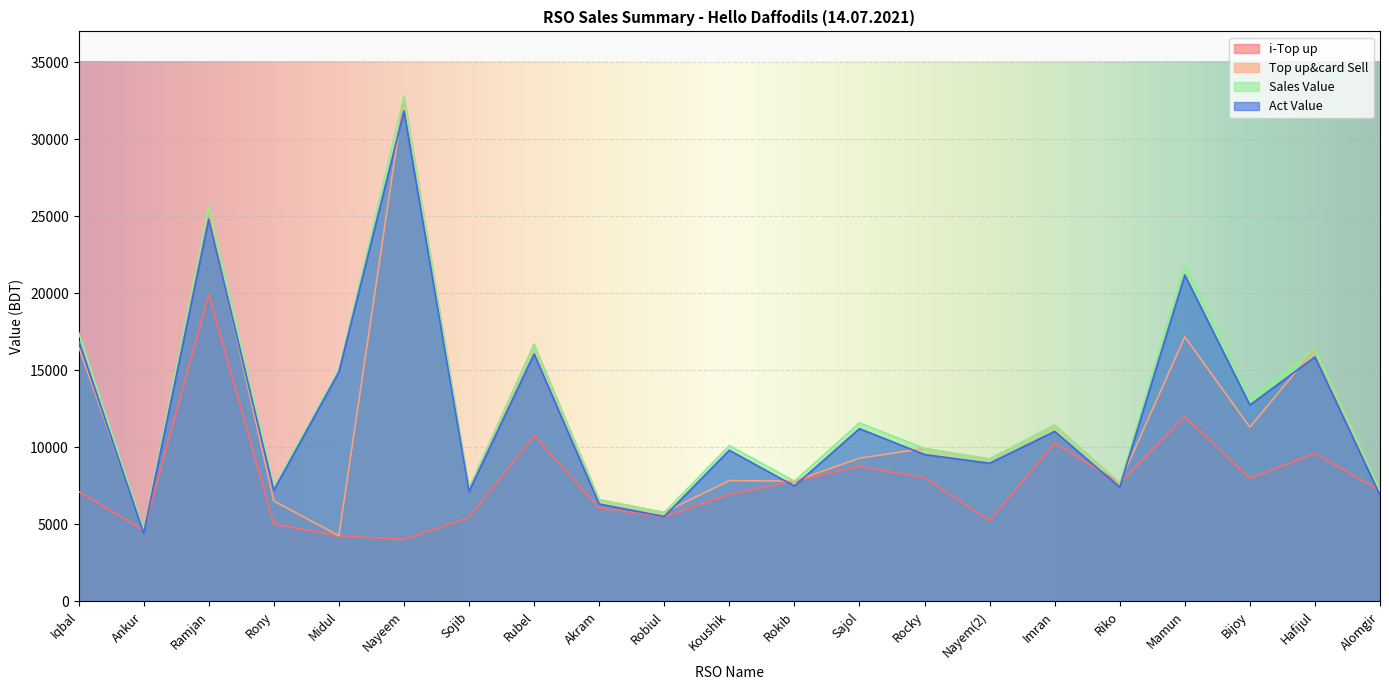

What is the difference between the Sales Value values at Rony and Robiul?

1653.0